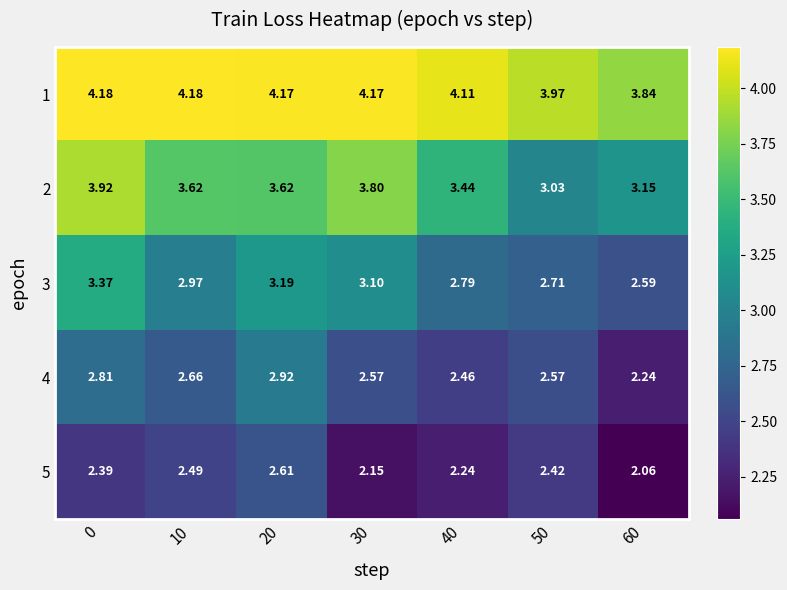

Reading left to right, transcribe all the data shown in this chart.

1: 0=4.2	10=4.2	20=4.2	30=4.2	40=4.1	50=4.0	60=3.8
2: 0=3.9	10=3.6	20=3.6	30=3.8	40=3.4	50=3.0	60=3.1
3: 0=3.4	10=3.0	20=3.2	30=3.1	40=2.8	50=2.7	60=2.6
4: 0=2.8	10=2.7	20=2.9	30=2.6	40=2.5	50=2.6	60=2.2
5: 0=2.4	10=2.5	20=2.6	30=2.1	40=2.2	50=2.4	60=2.1